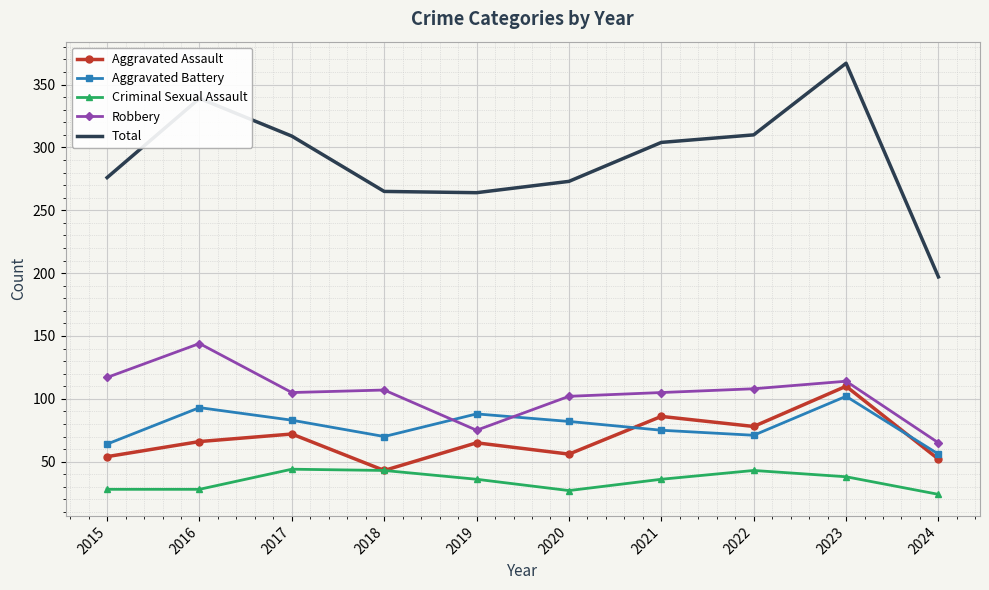

What is the sum of all Aggravated Assault values?

682